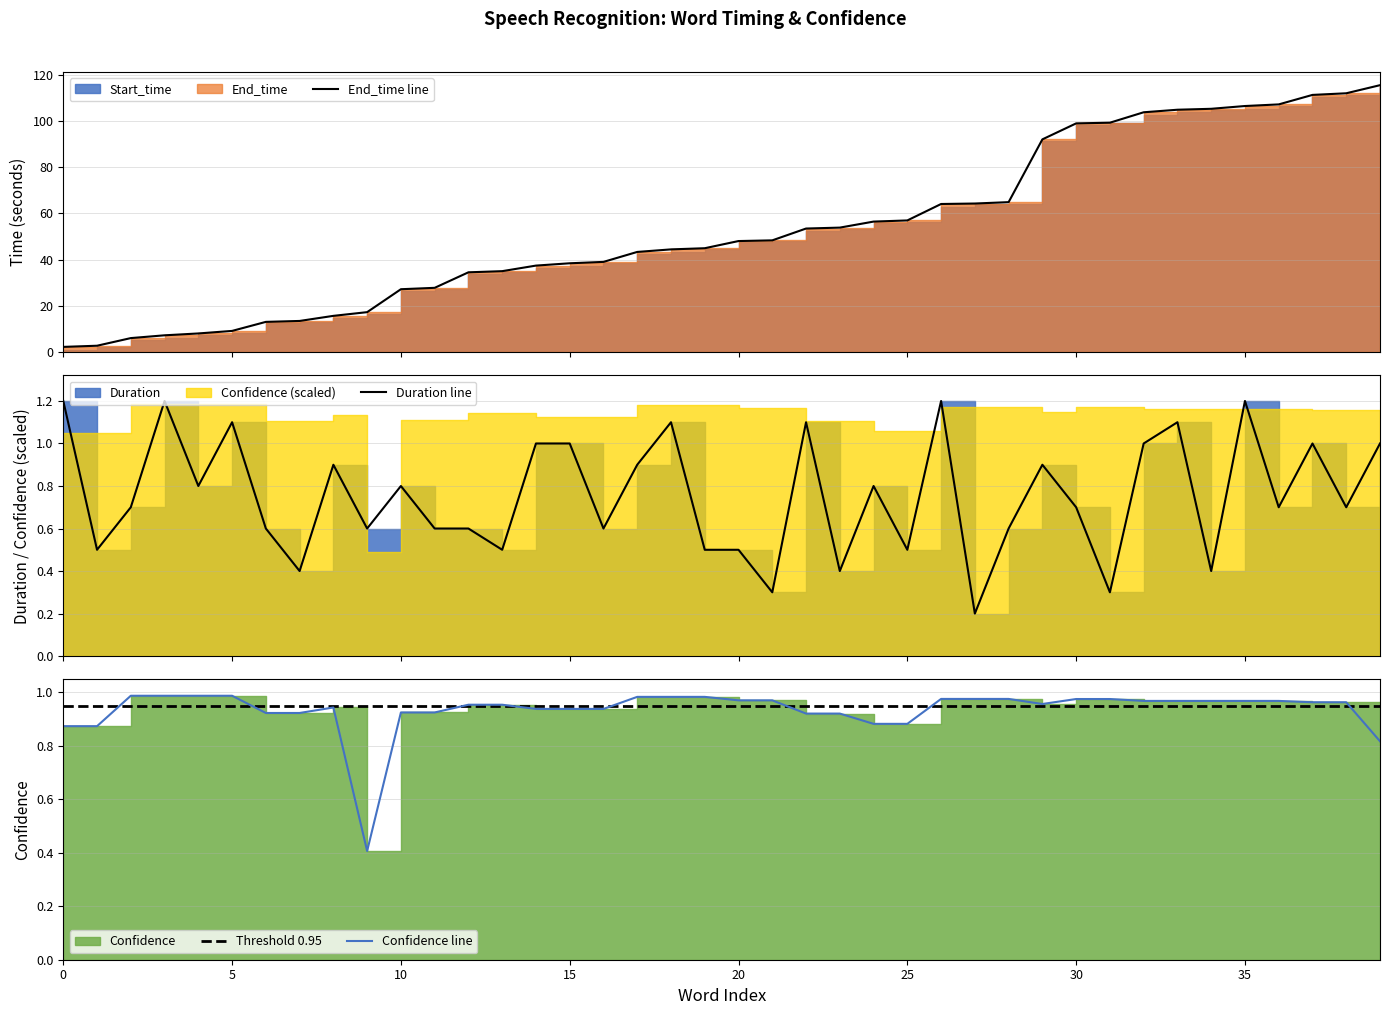

The End_time line series shows 53.5 at 22. True or false?

True